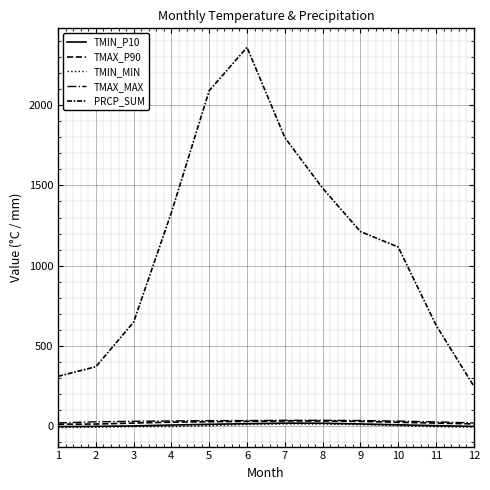

Does the chart display data point markers on the line(s)?

No